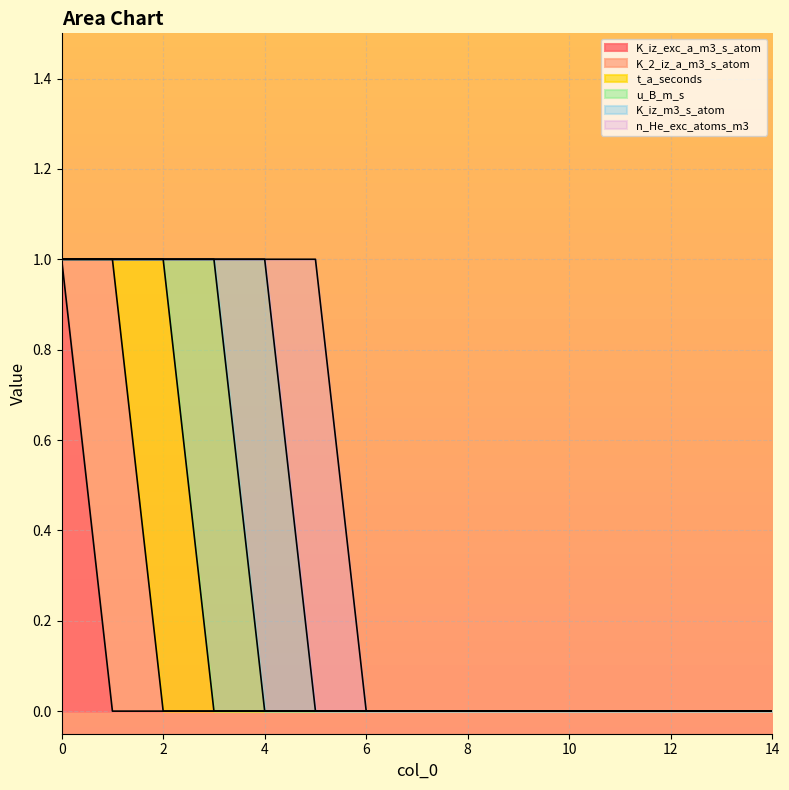

What is the difference between the maximum and second lowest values in the K_2_iz_a_m3_s_atom series?

1